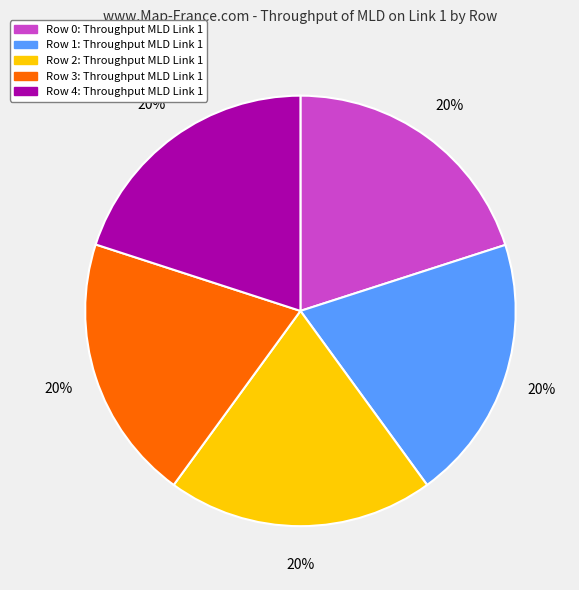

To the nearest percent, what portion does Row 2 represent?

20%